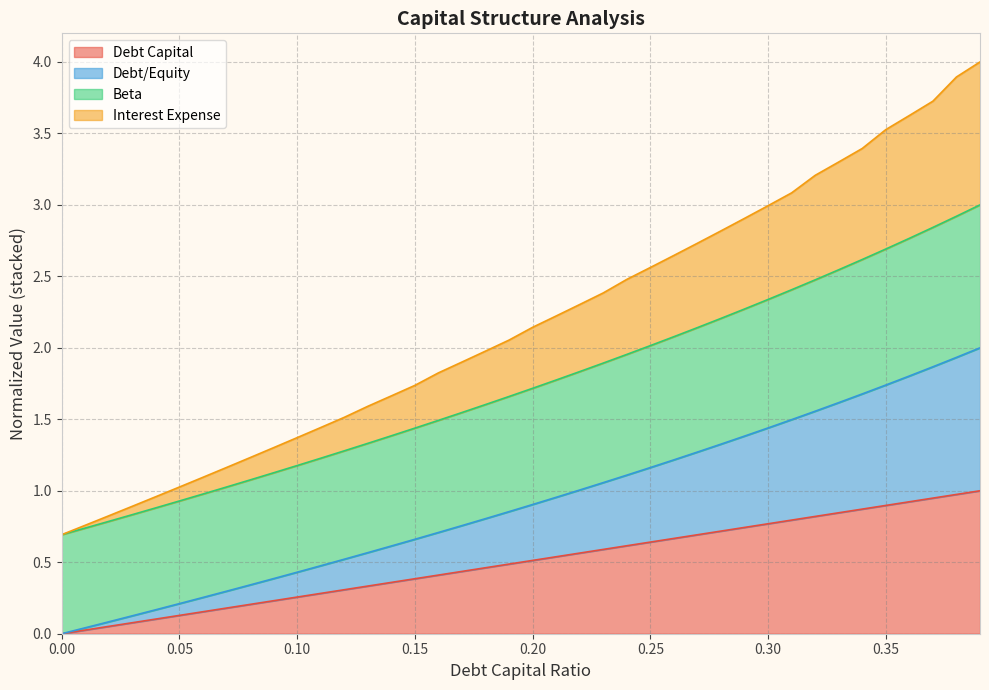

What is the total value across all series at 0.35?

3.5